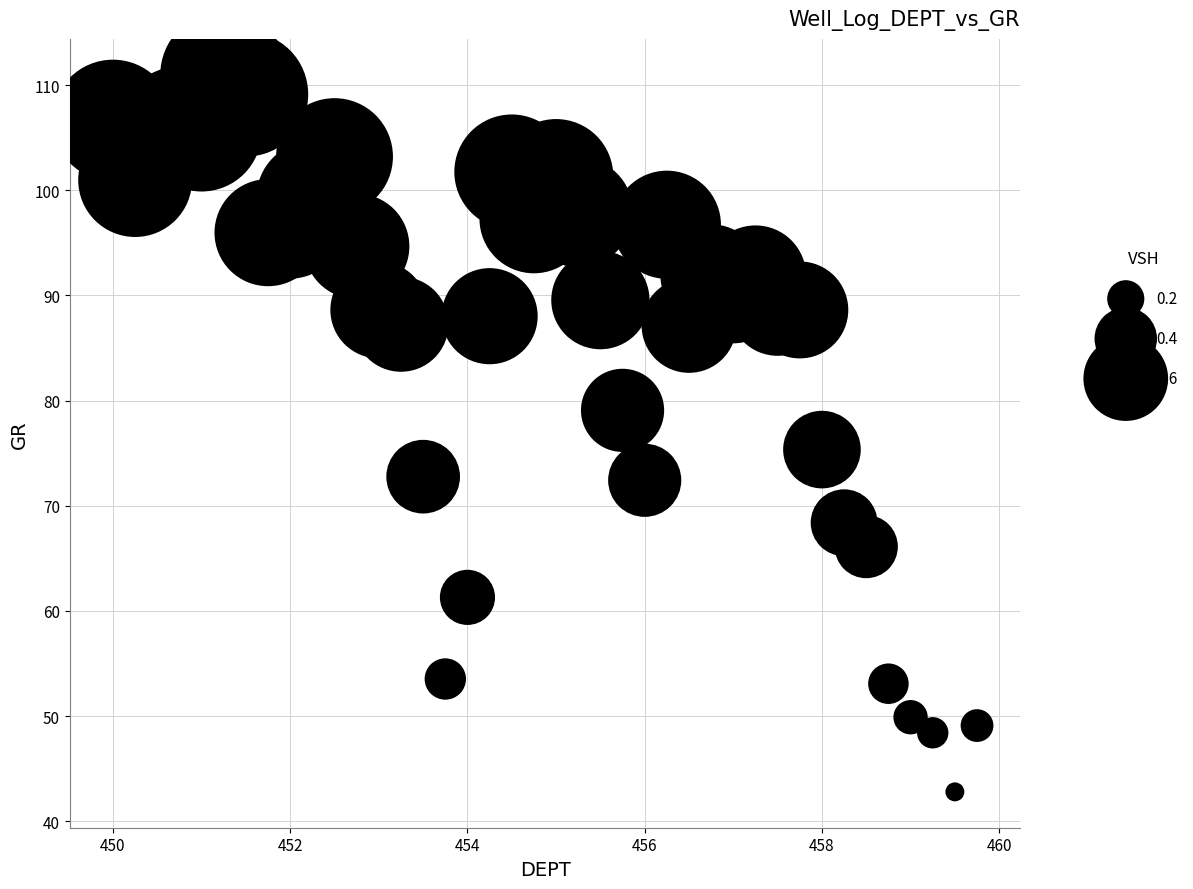

What is the range of Y values (max minus min)?

68.2